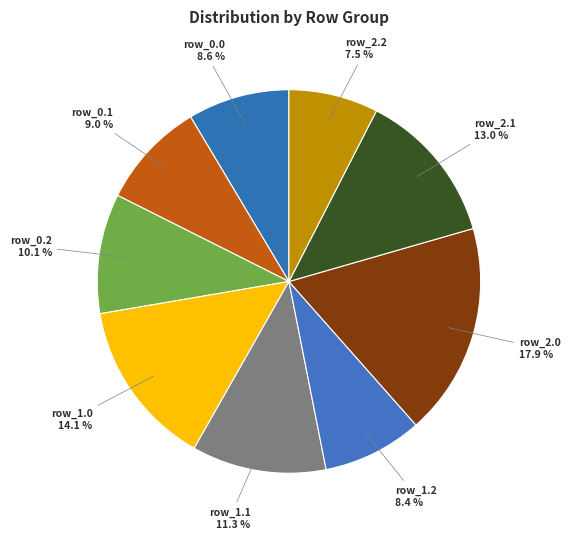

Which has a higher value, row_2.1 or row_1.2?

row_2.1